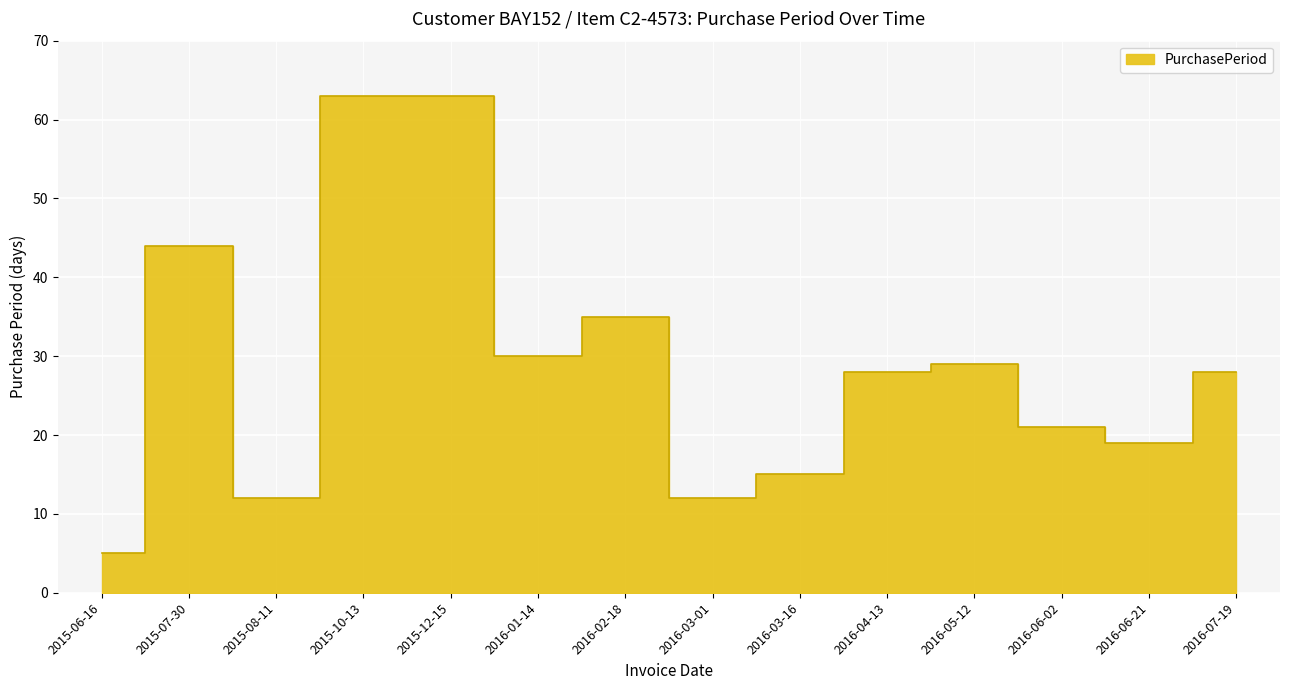

Is it true that the value at 2016-04-13 is 28?

True